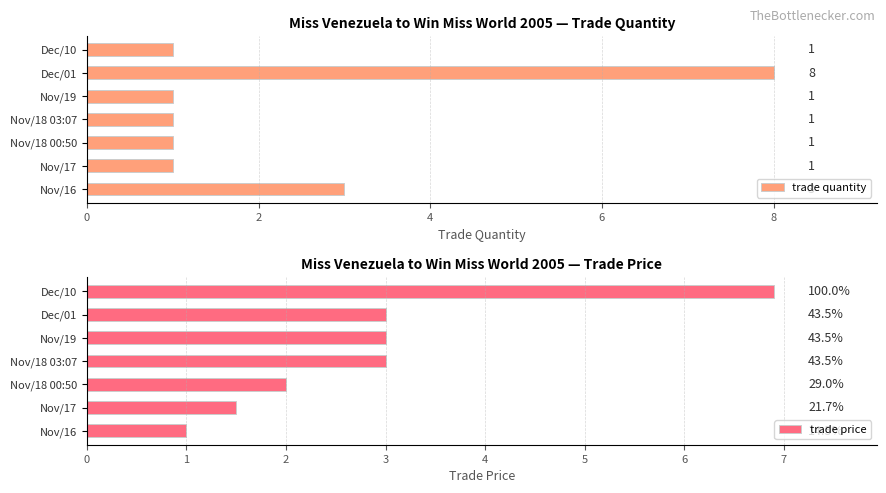

What is the average value of the trade quantity series?

2.3